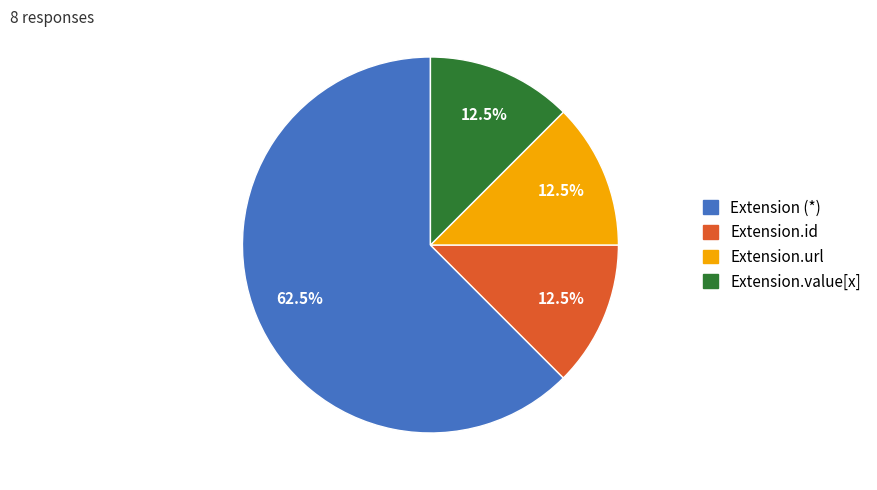

Is there any slice that represents more than half of the pie?

Yes